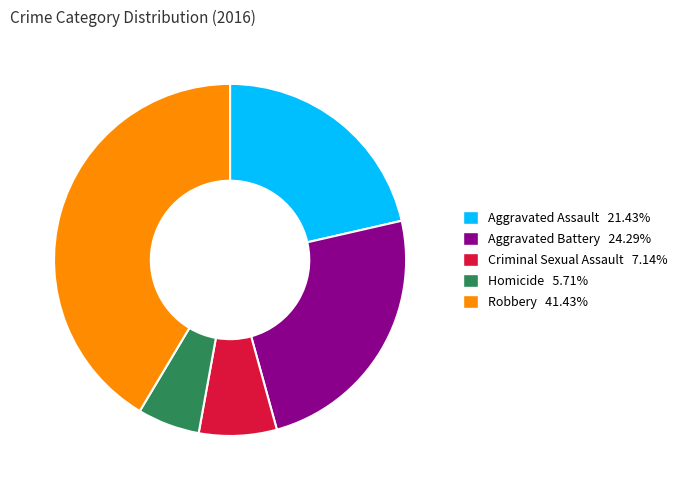

What is the largest slice in the pie chart?

Robbery